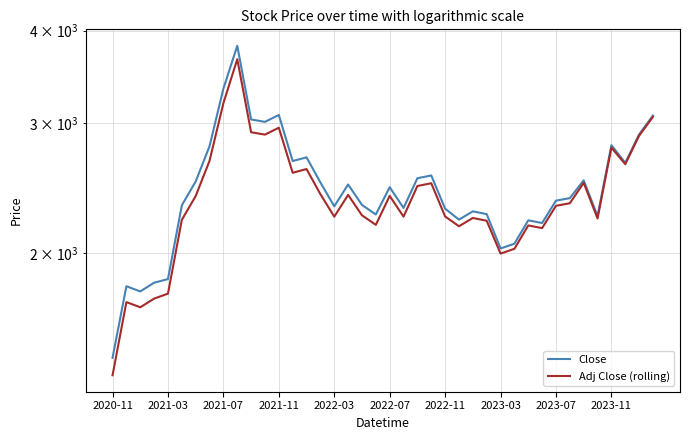

Is it true that Adj Close (rolling) equals 2012.2 at 2020-11?

False